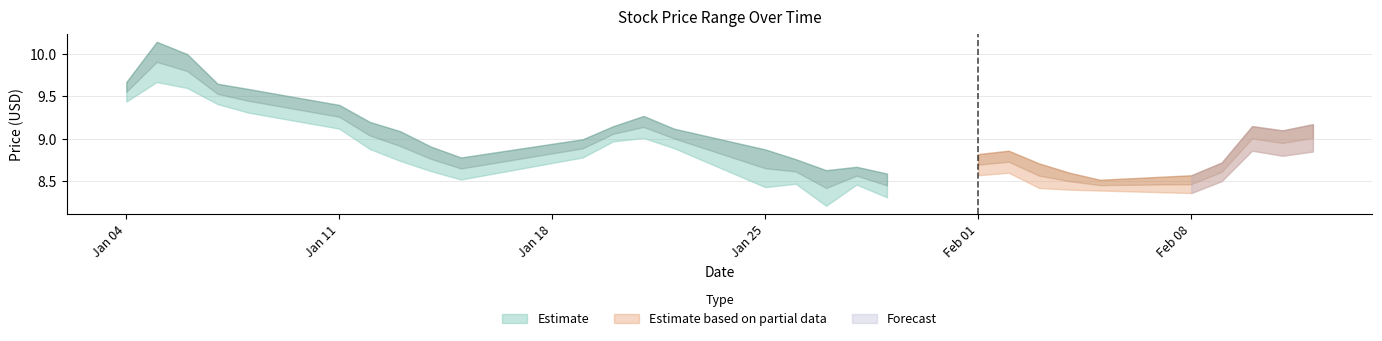

Is this an area chart (filled region under the line)?

No